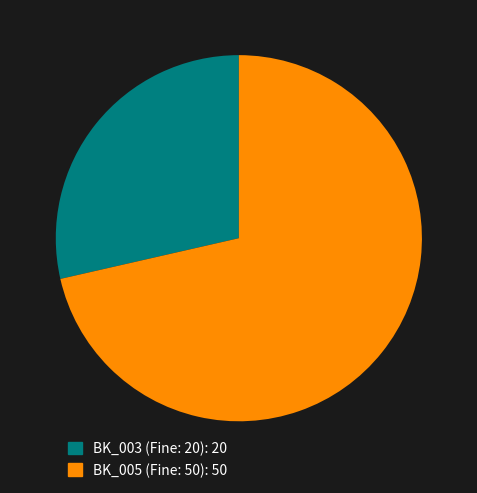

Combined, do BK_005 (Fine: 50) and BK_003 (Fine: 20) account for over 50%?

Yes